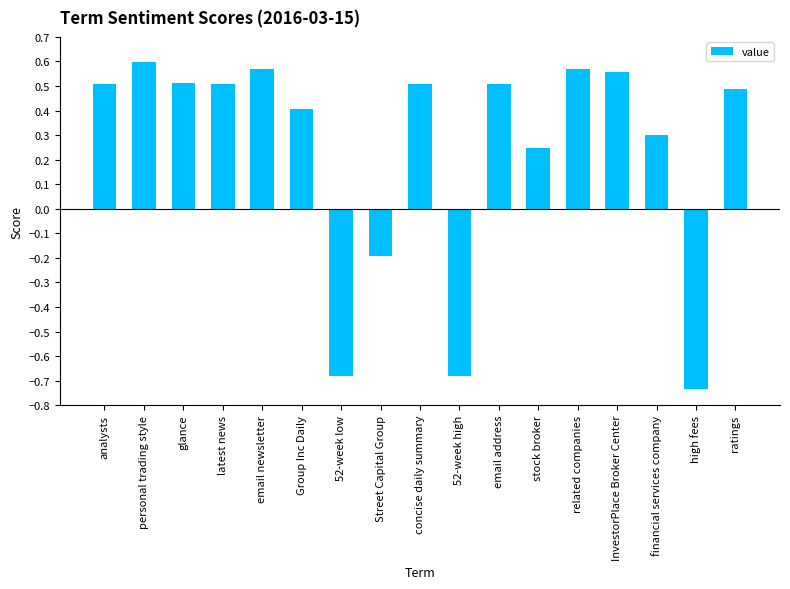

Where is the data nearest to the value 0?

Street Capital Group